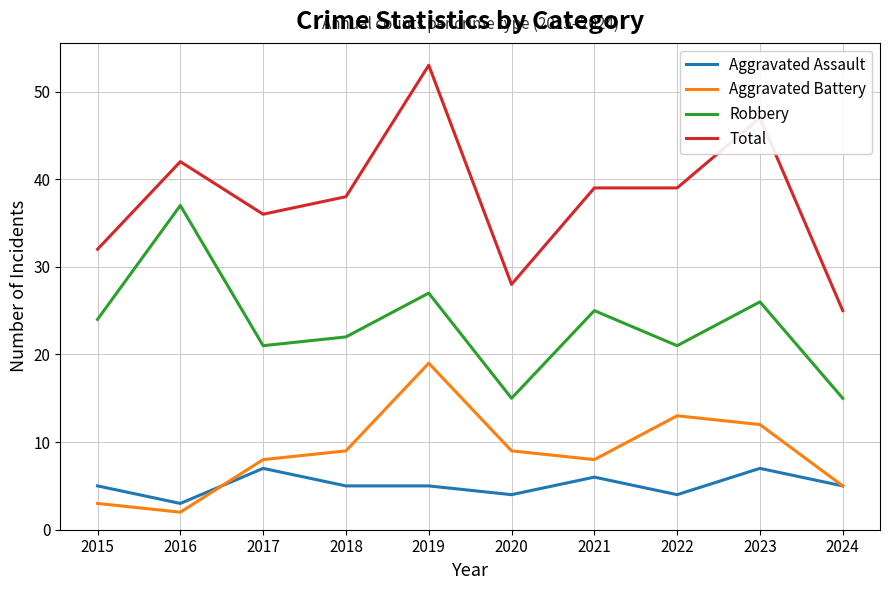

In Aggravated Battery, how many points are higher than both neighbors (excluding endpoints)?

2